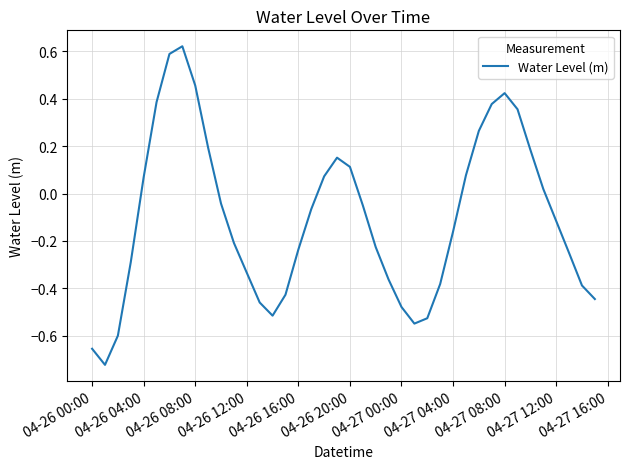

What is the difference between the maximum and minimum values?

1.3